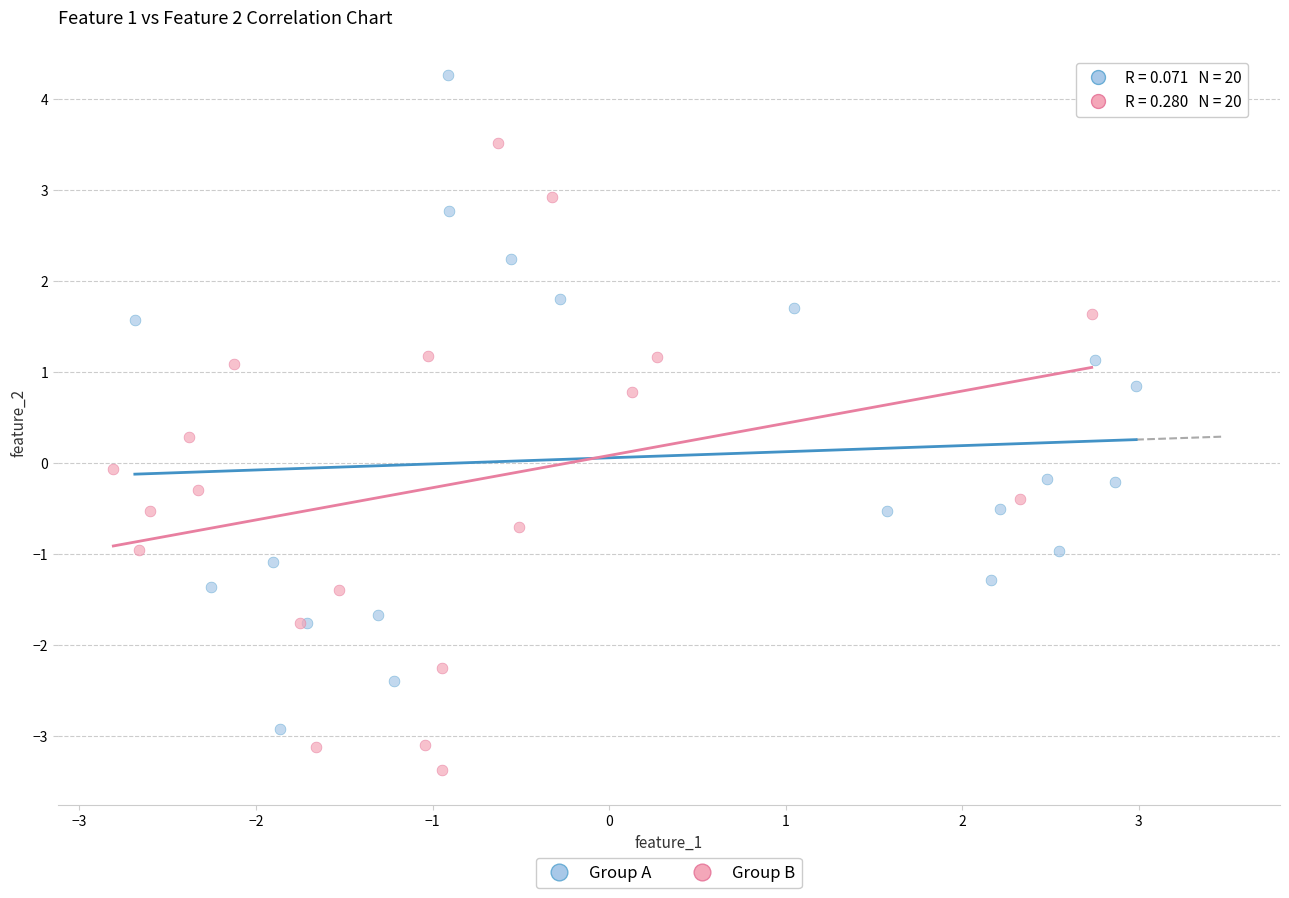

Which series contains the lowest Y value?

Group B